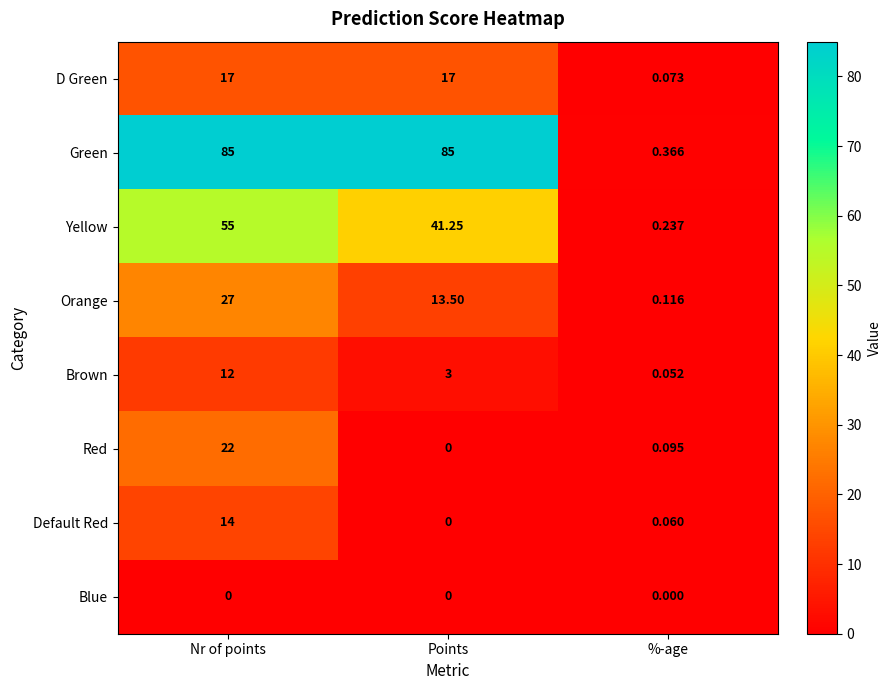

Which series has the largest total across all categories?

Green